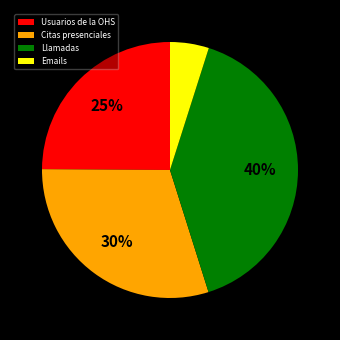

Which slice is the largest?

Llamadas